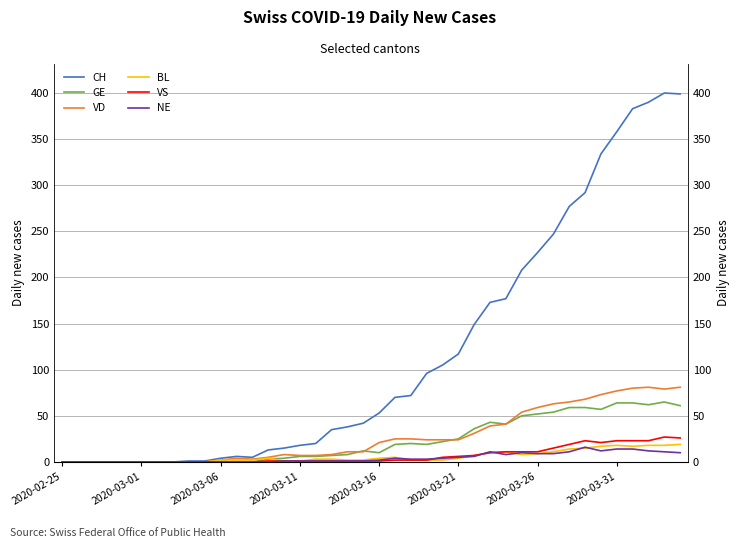

The value of VD at 22 is 38. True or false?

False